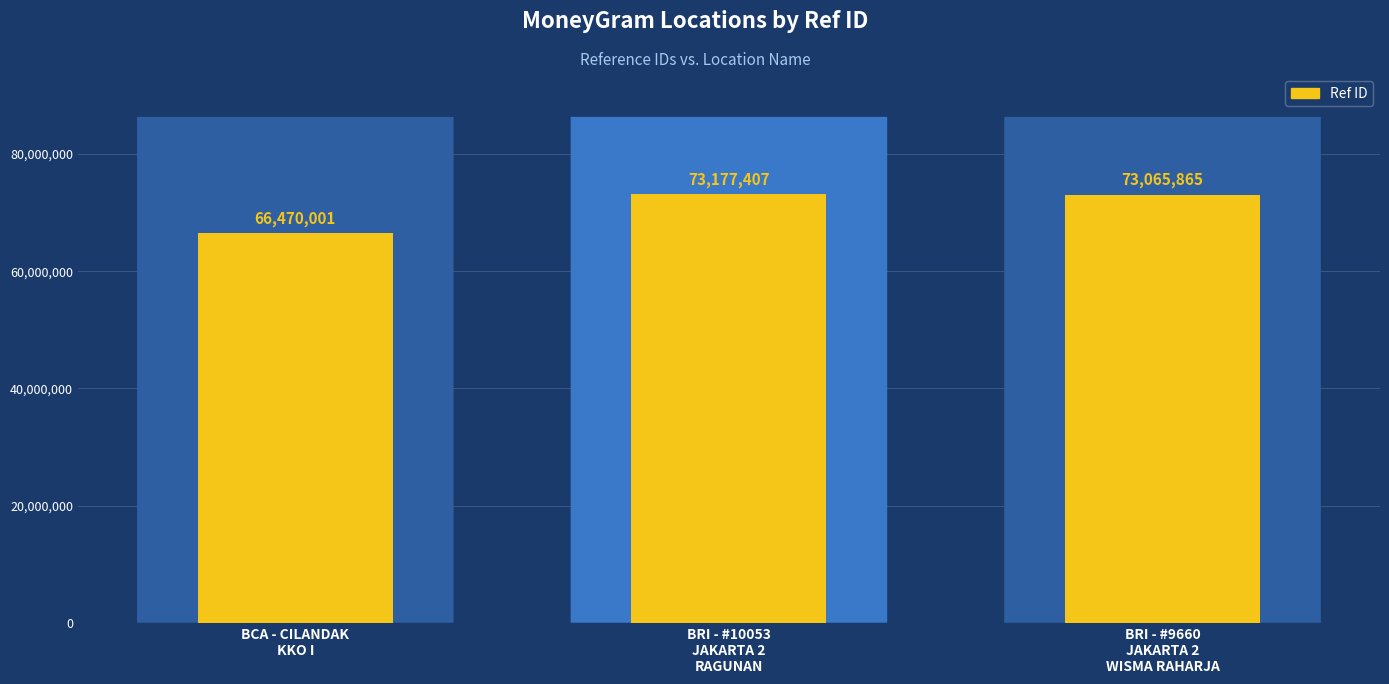

What is the label of the 3rd bar from the right?

BCA - CILANDAK
KKO I